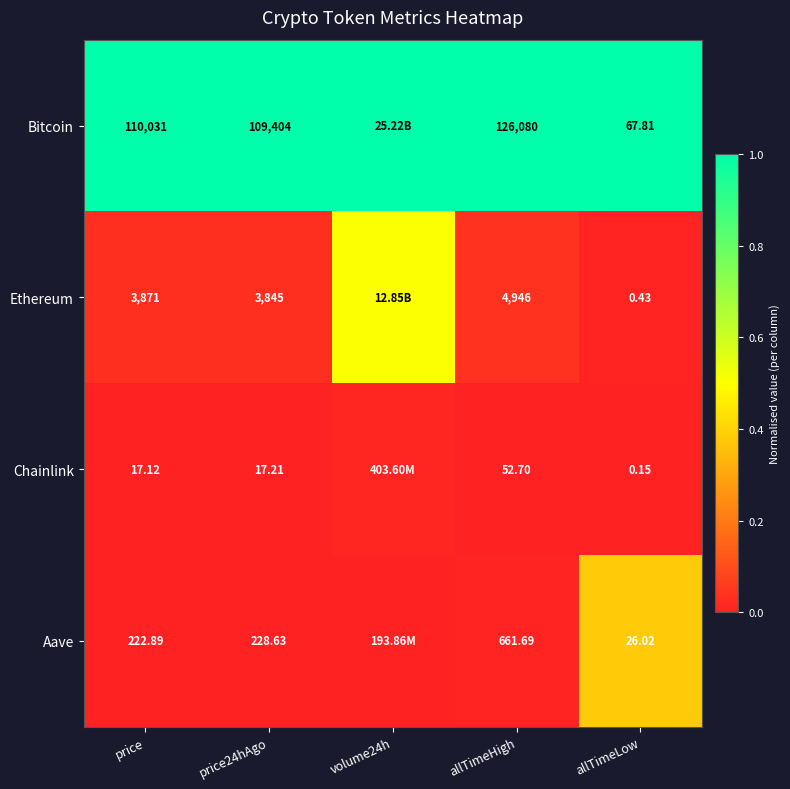

What is the difference between the highest and lowest values at allTimeLow?

67.7